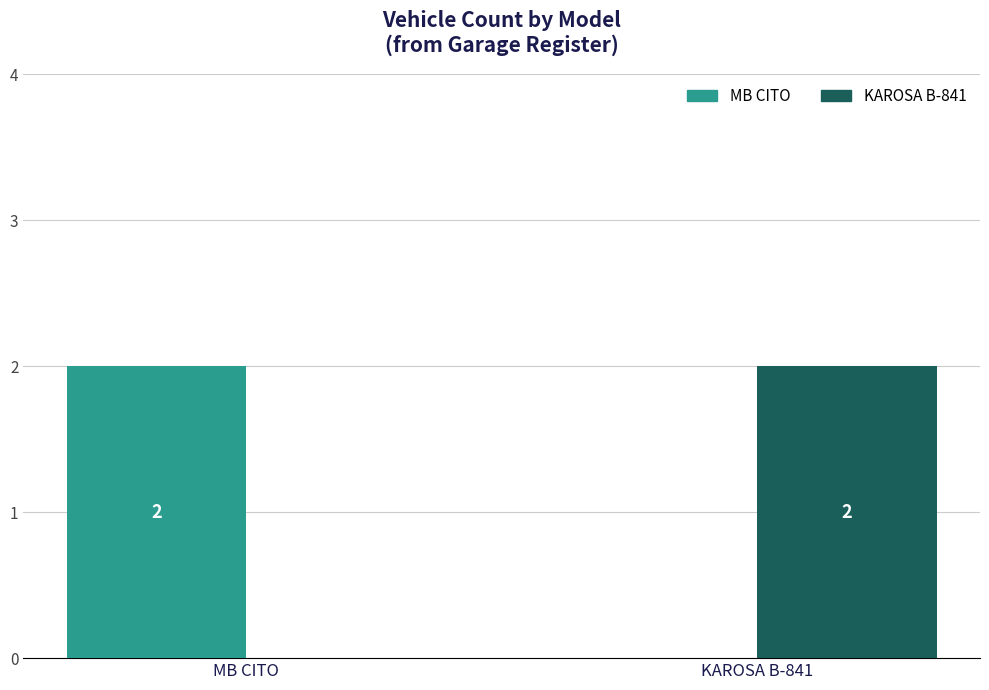

At which label does KAROSA B-841 reach its peak?

KAROSA B-841